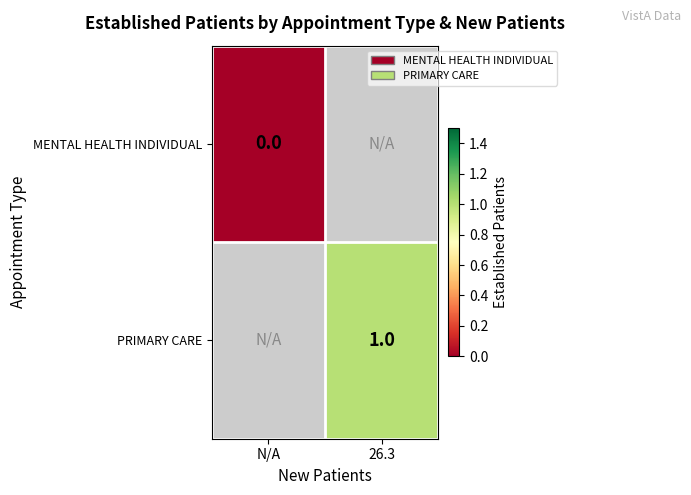

True or false: PRIMARY CARE has a value of 0 at 26.3.

False